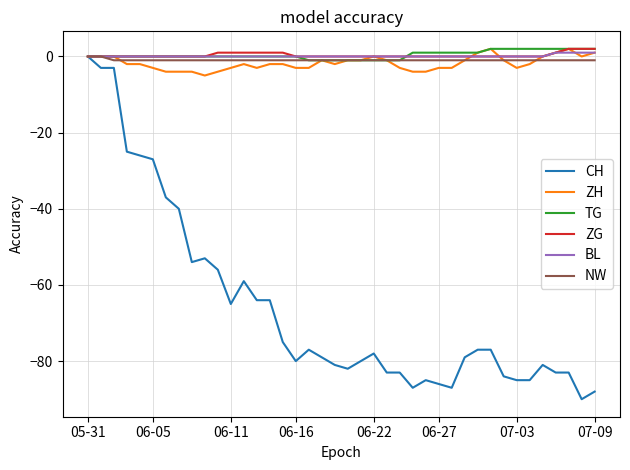

Reading left to right, list all the values displayed in this chart.

CH: 0	-3	-3	-25	-26	-27	-37	-40	-54	-53	-56	-65	-59	-64	-64	-75	-80	-77	-79	-81	-82	-80	-78	-83	-83	-87	-85	-86	-87	-79	-77	-77	-84	-85	-85	-81	-83	-83	-90	-88
ZH: 0	0	0	-2	-2	-3	-4	-4	-4	-5	-4	-3	-2	-3	-2	-2	-3	-3	-1	-2	-1	-1	0	-1	-3	-4	-4	-3	-3	-1	1	2	-1	-3	-2	0	1	2	0	1
TG: 0	0	0	0	0	0	0	0	0	0	0	0	0	0	0	0	0	-1	-1	-1	-1	-1	-1	-1	-1	1	1	1	1	1	1	2	2	2	2	2	2	2	2	2
ZG: 0	0	0	0	0	0	0	0	0	0	1	1	1	1	1	1	0	0	0	0	0	0	0	0	0	0	0	0	0	0	0	0	0	0	0	0	1	2	2	2
BL: 0	0	0	0	0	0	0	0	0	0	0	0	0	0	0	0	0	0	0	0	0	0	0	0	0	0	0	0	0	0	0	0	0	0	0	0	1	1	1	1
NW: 0	0	-1	-1	-1	-1	-1	-1	-1	-1	-1	-1	-1	-1	-1	-1	-1	-1	-1	-1	-1	-1	-1	-1	-1	-1	-1	-1	-1	-1	-1	-1	-1	-1	-1	-1	-1	-1	-1	-1